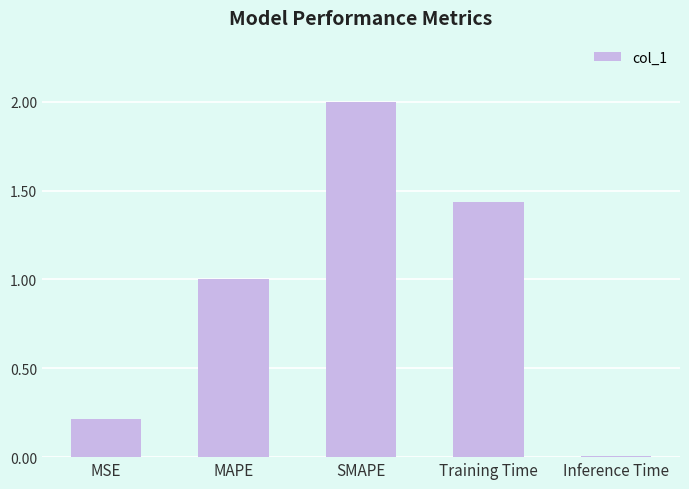

Which label corresponds to the largest value in the chart?

SMAPE